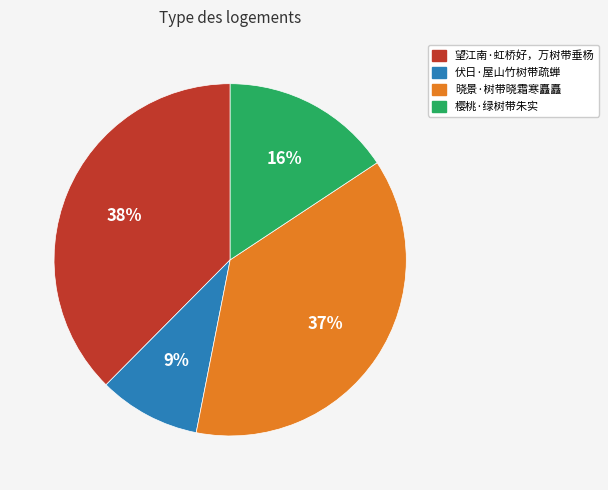

Count the number of slices in the pie.

4